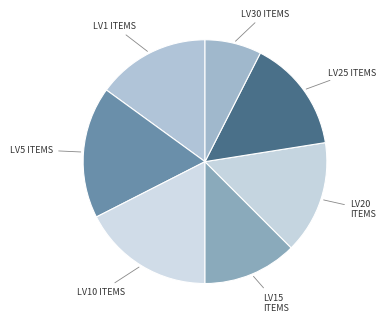

Is LV20 ITEMS the majority of the pie?

No